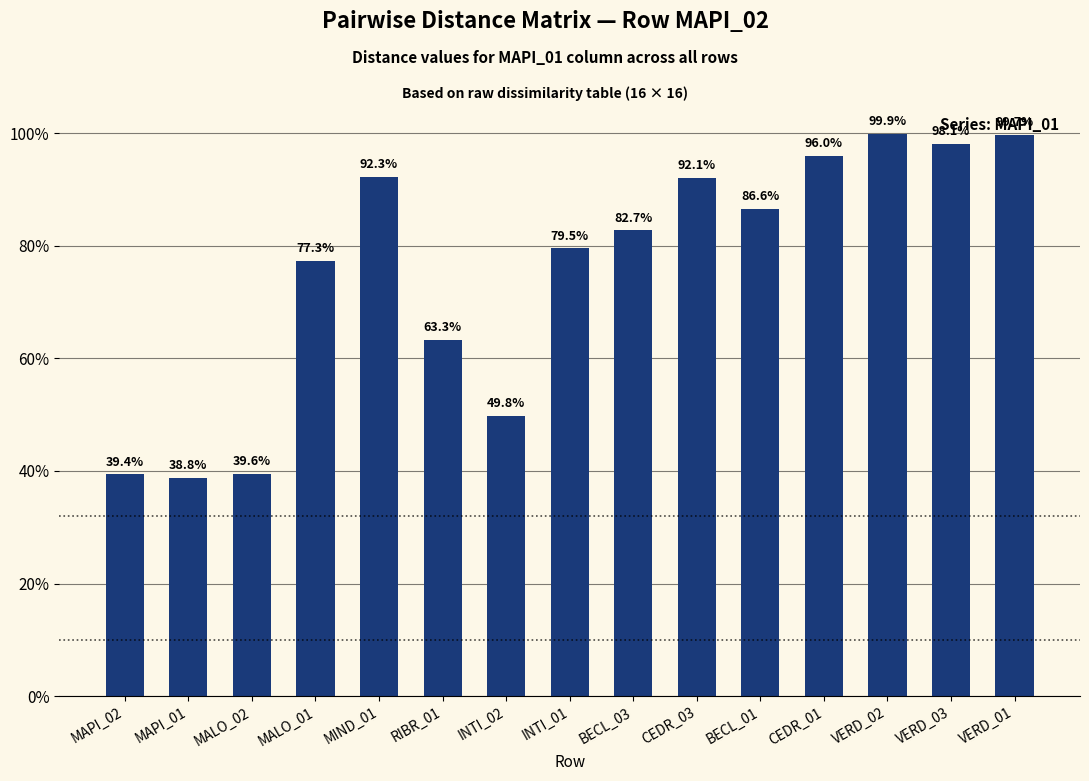

What is the label of the 6th bar from the left?

RIBR_01